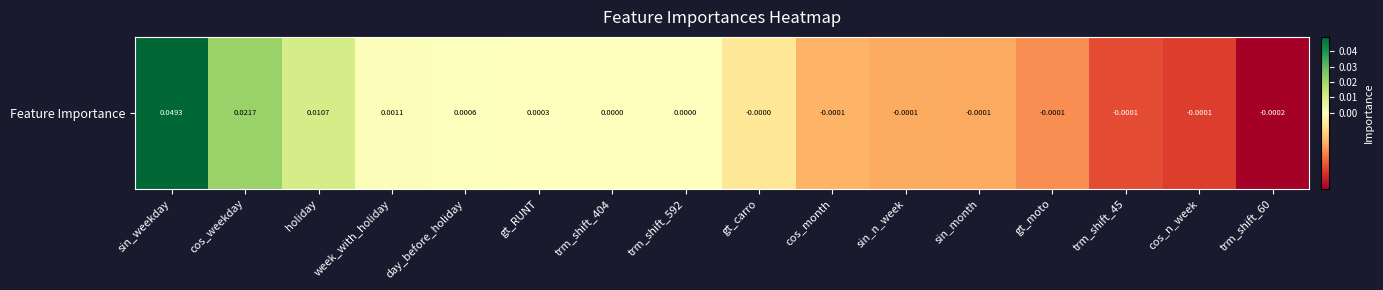

Which label corresponds to the largest value in the chart?

sin_weekday